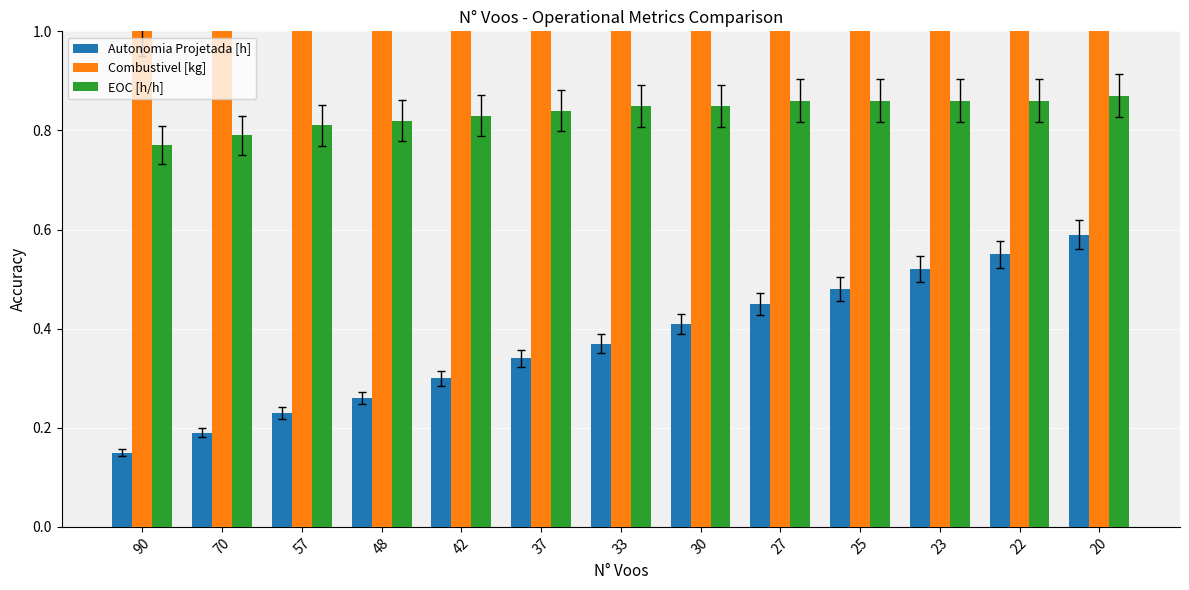

Rank the series at 23 from highest to lowest value.

Combustivel [kg], EOC [h/h], Autonomia Projetada [h]